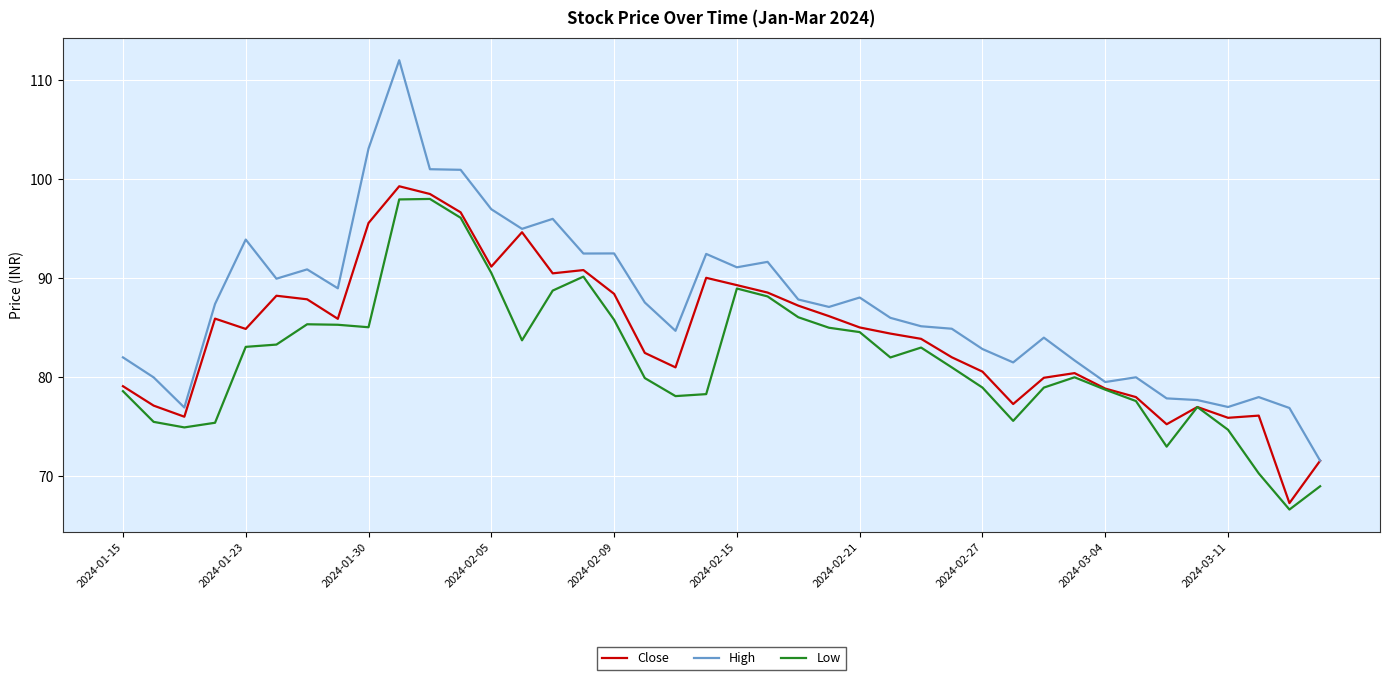

What is the minimum value for Close?

67.3